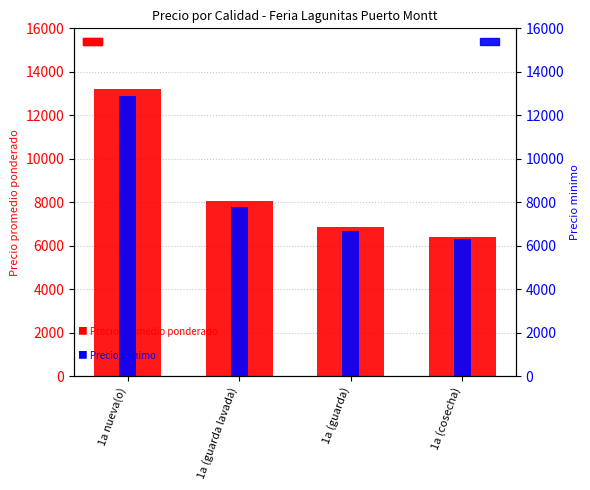

What is the sum of the Precio promedio ponderado values at 1a (cosecha) and 1a (guarda)?

13290